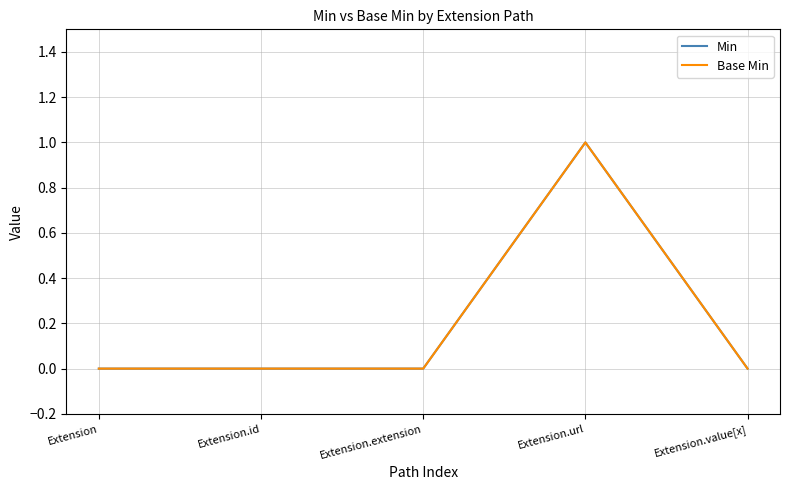

Where is the first local maximum for Min?

Extension.url